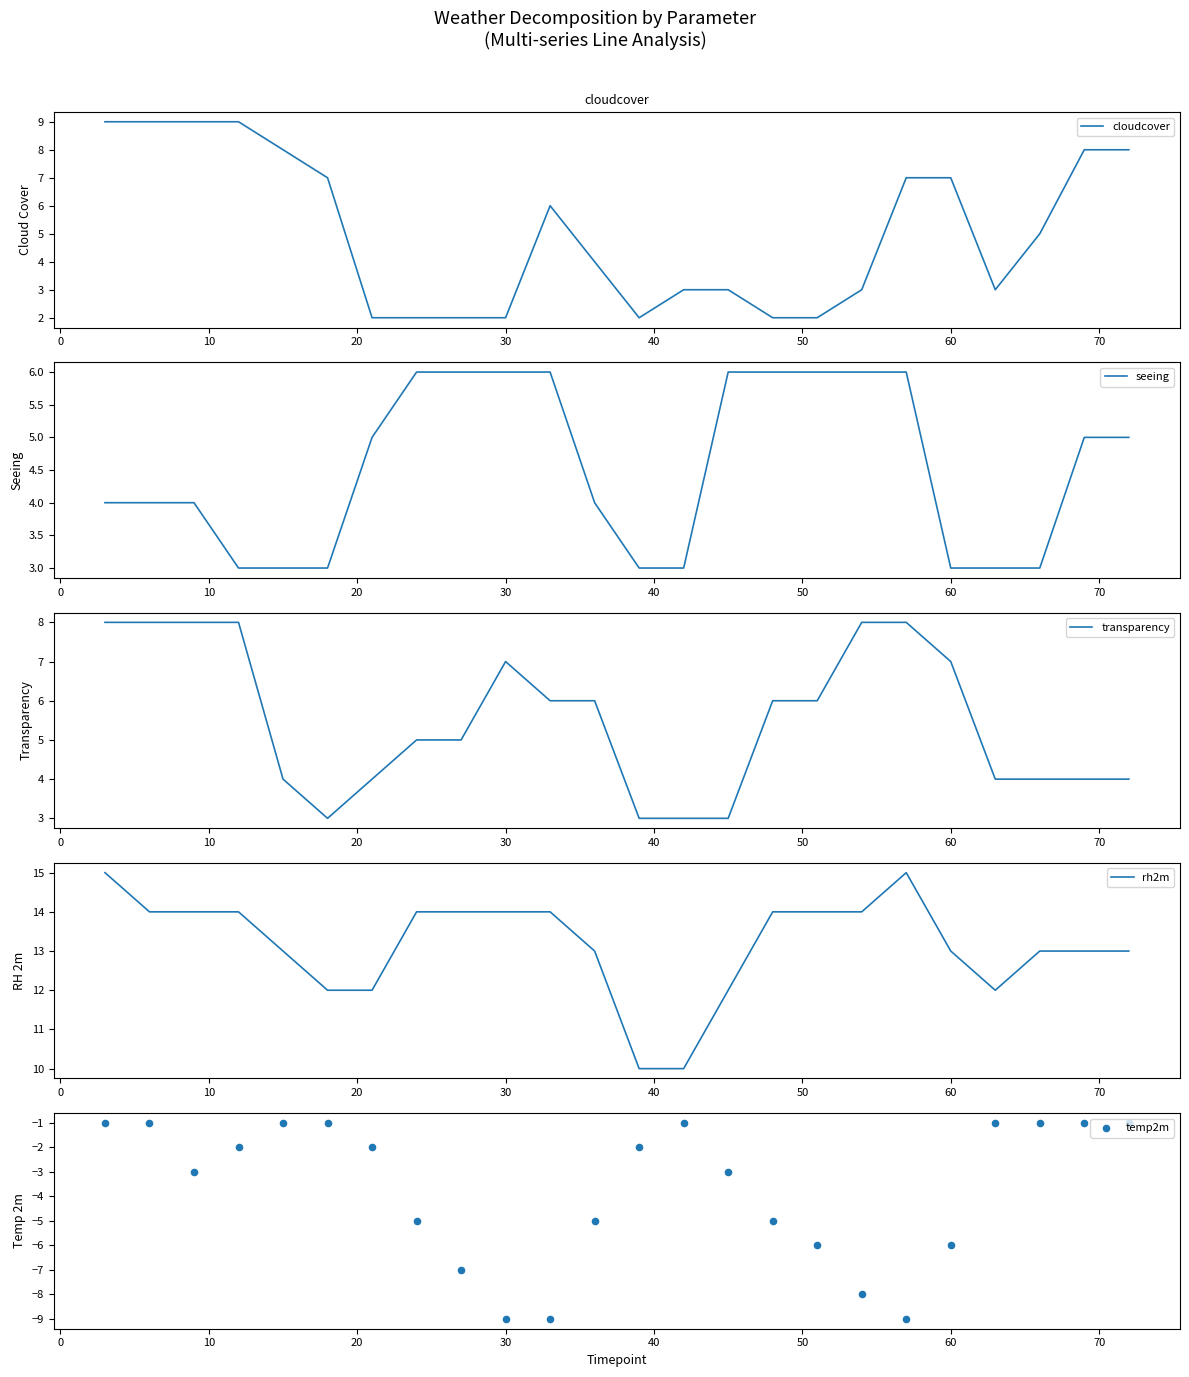

Which series has the largest Y range (max minus min)?

temp2m